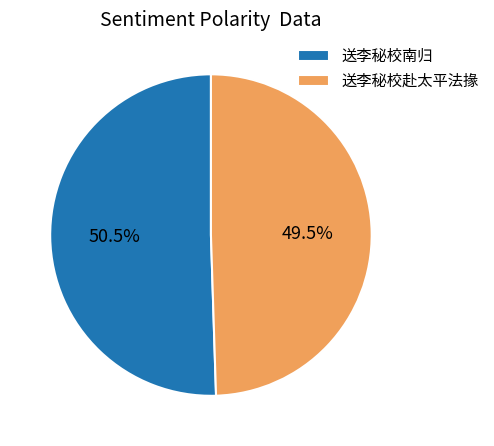

Combined, what portion of the pie is 送李秘校南归 and 送李秘校赴太平法掾?

100.0%